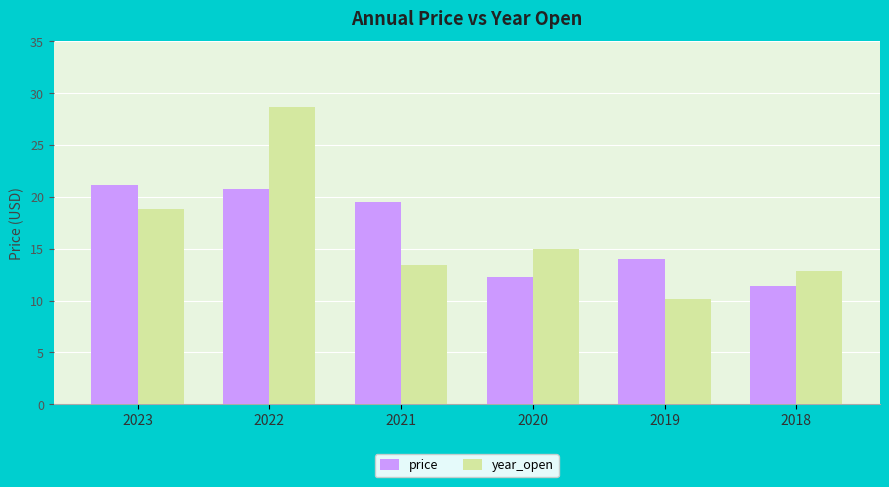

List the series in order of their peak value, highest first.

year_open, price